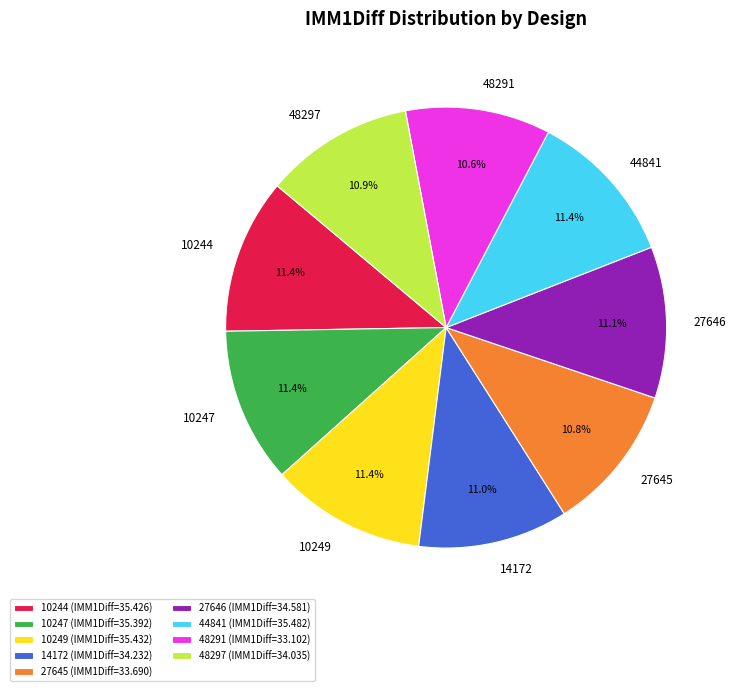

Count the number of slices in the pie.

9